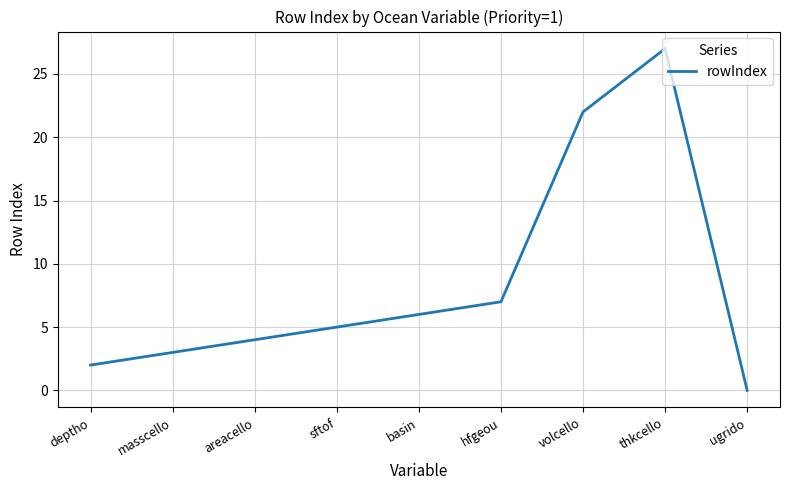

List the labels in order of value, smallest first.

ugrido, deptho, masscello, areacello, sftof, basin, hfgeou, volcello, thkcello